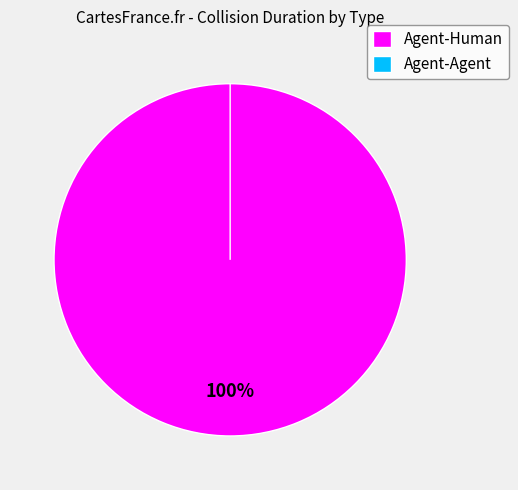

What is the total percentage of Agent-Agent and Agent-Human?

100.0%